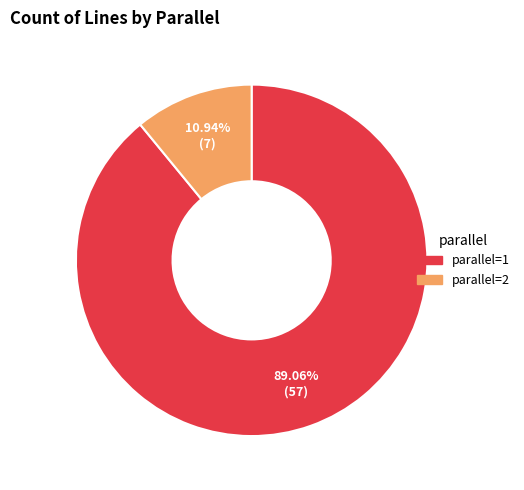

Combined, what portion of the pie is 2 and 1?

100.0%